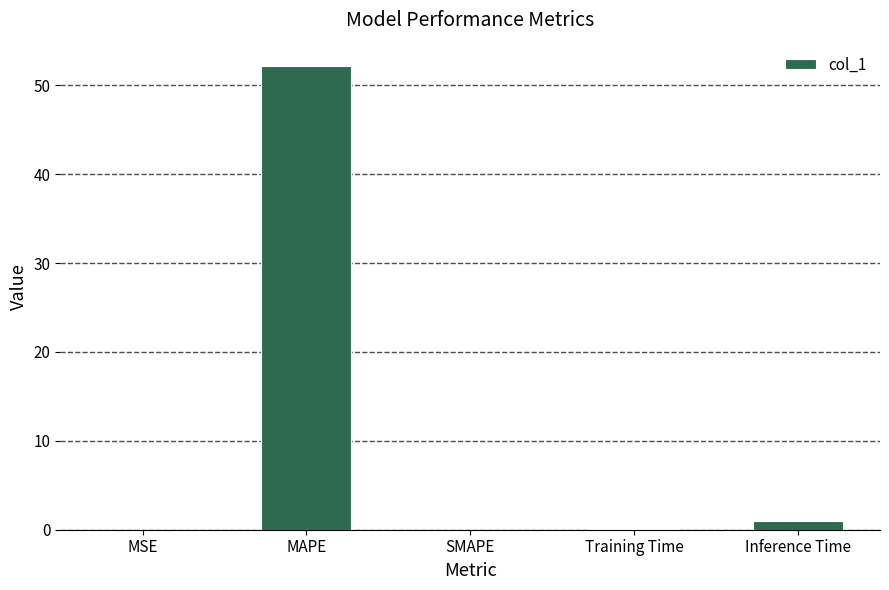

The value at MSE is 0.0. True or false?

True